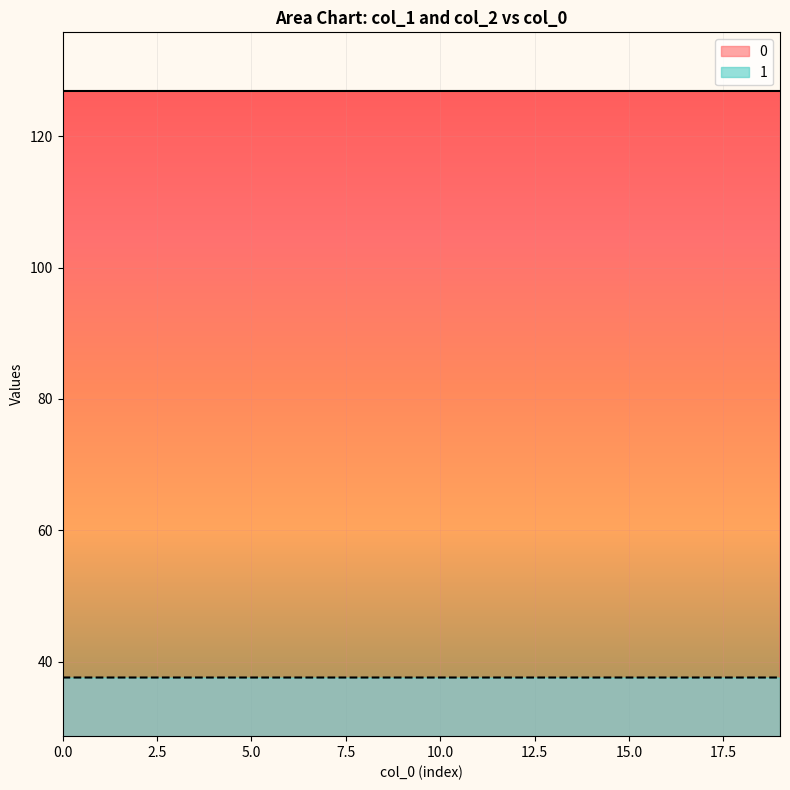

What is the highest value of the 0 series?

126.9